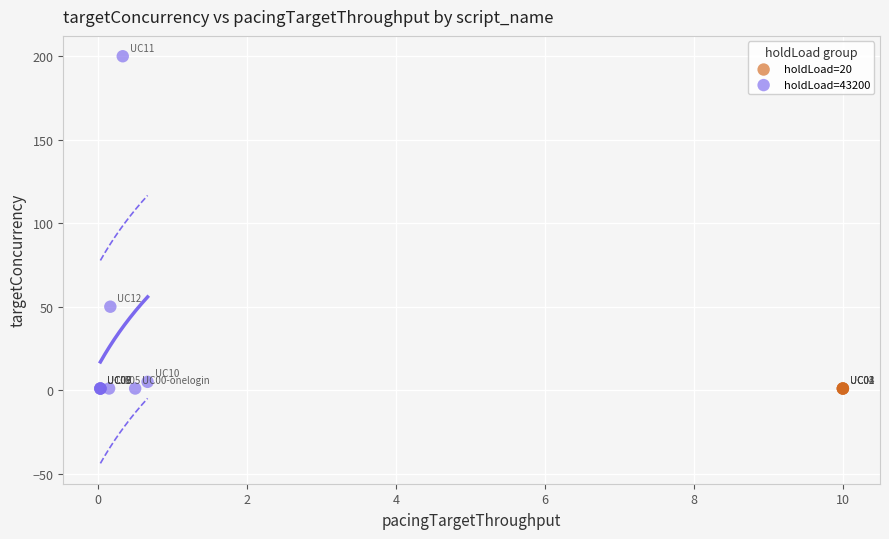

Which series reaches the maximum Y coordinate?

holdLoad=43200